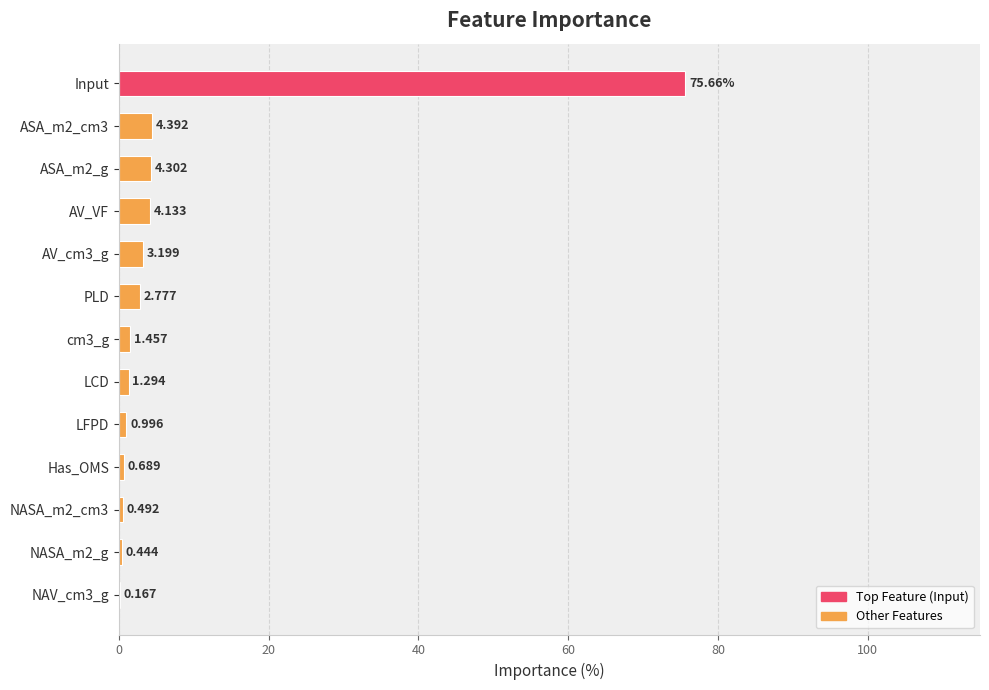

Are the bars horizontal?

Yes